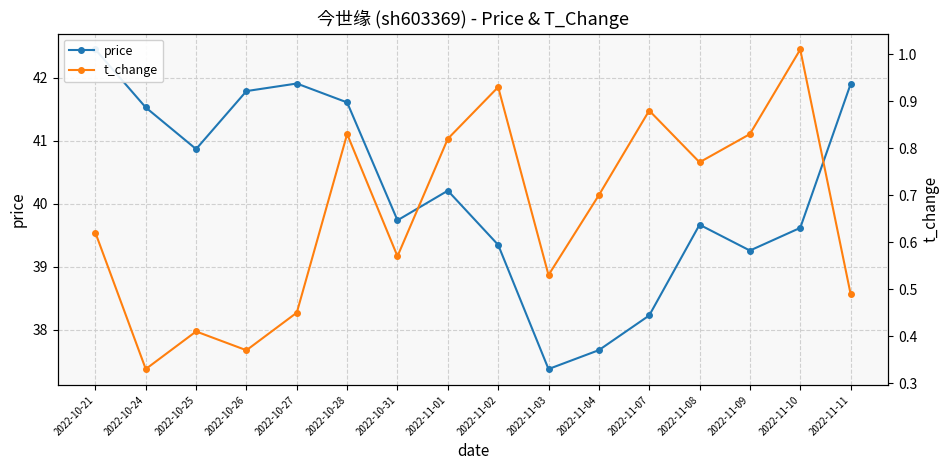

How many values in the price series exceed 40?

8